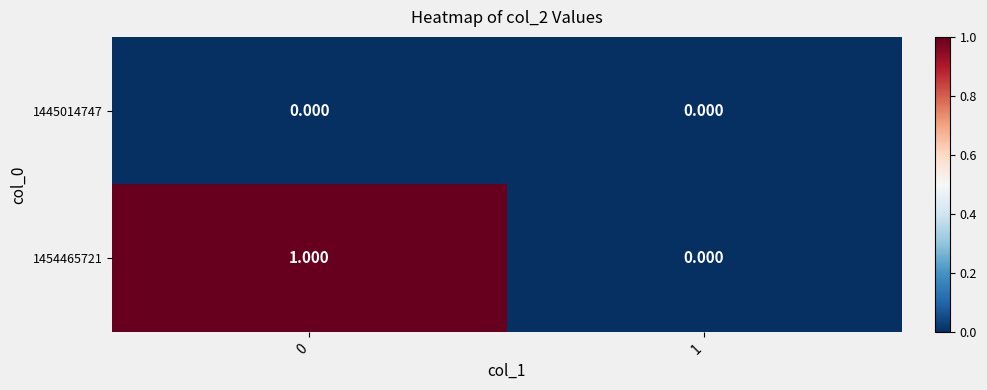

At how many categories does at least one series exceed 0?

1